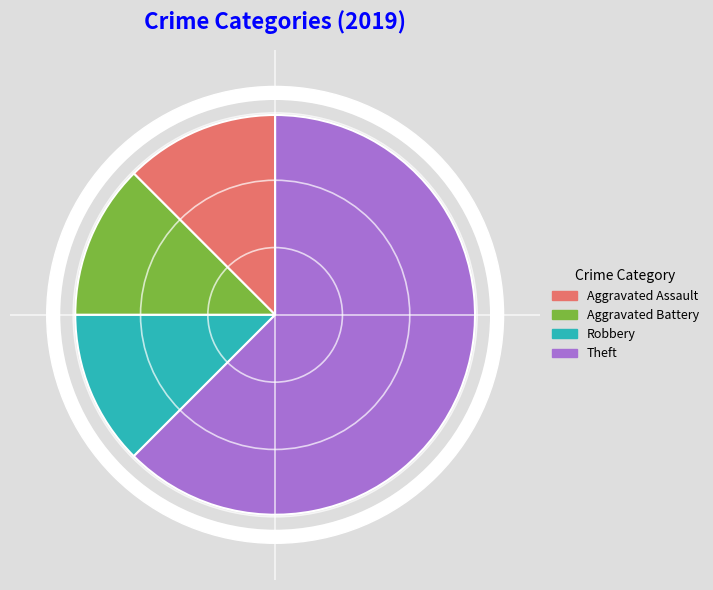

Which slice is the smallest?

Aggravated Assault